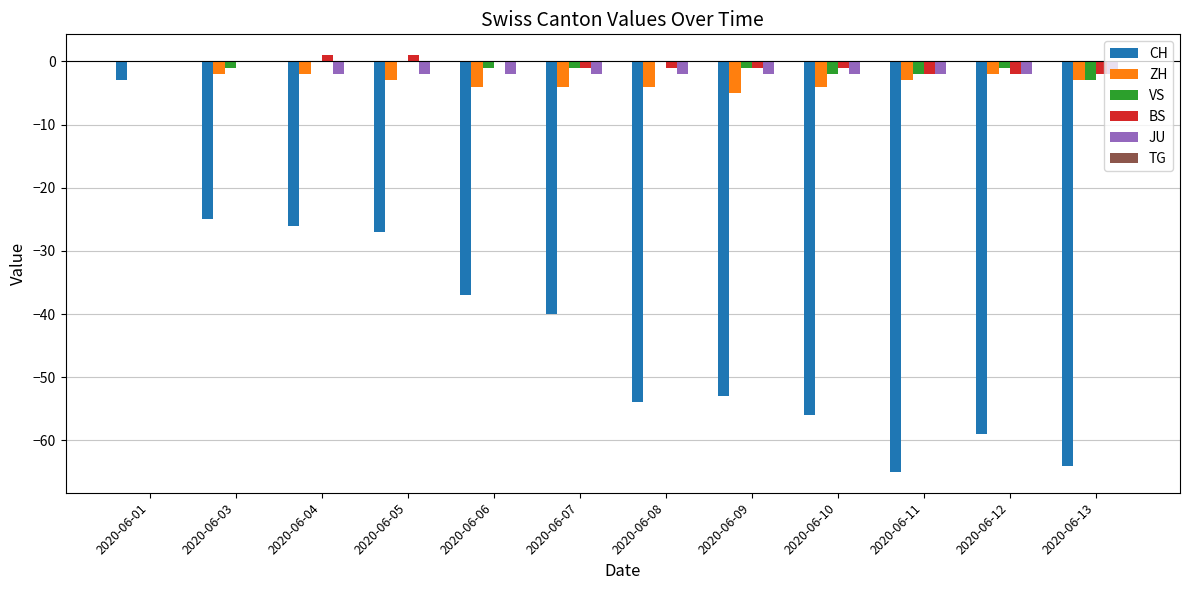

Is the value of ZH at 2020-06-09 greater than the value of VS at 2020-06-07?

No